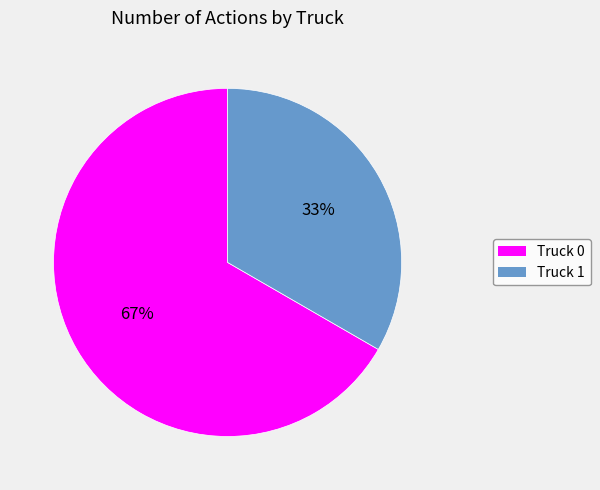

The Truck 1 slice represents 48% of the pie. True or false?

False